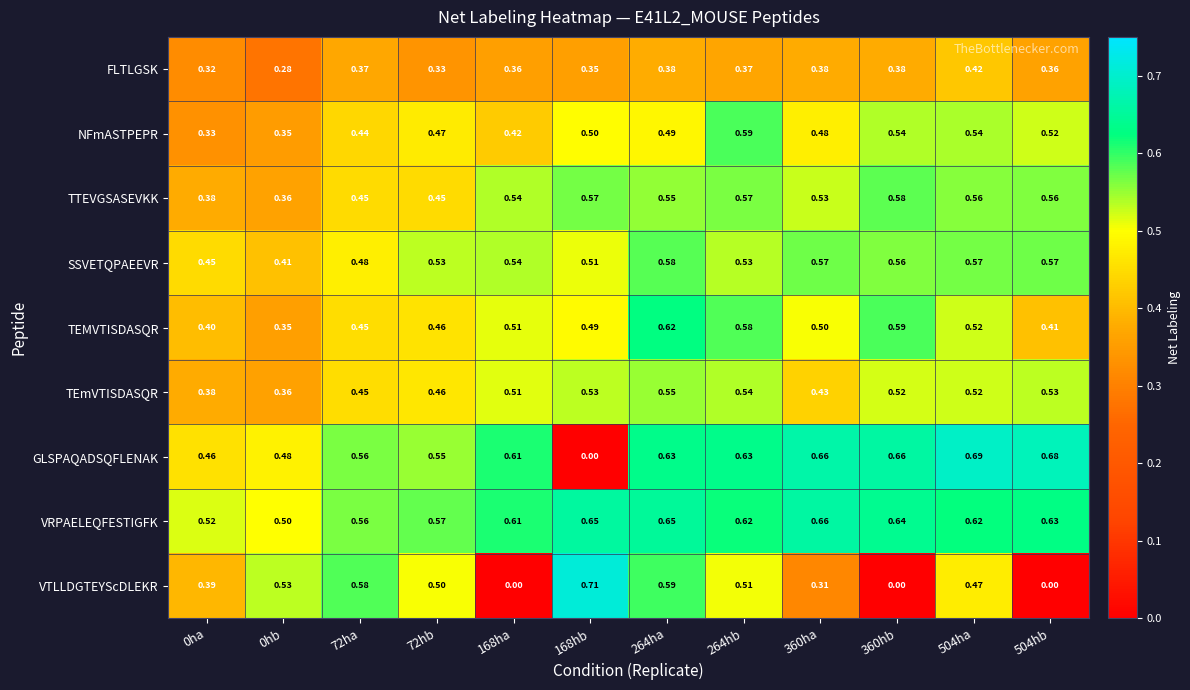

How many series are shown in this chart?

9